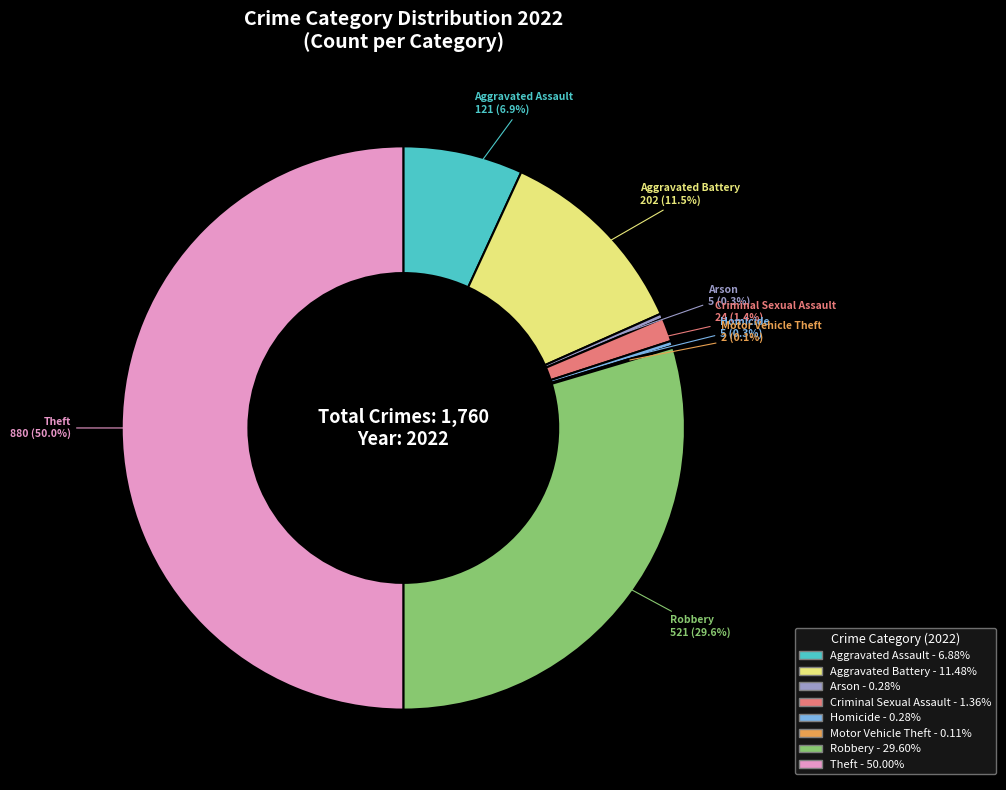

True or false: Robbery accounts for 30% of the total.

True